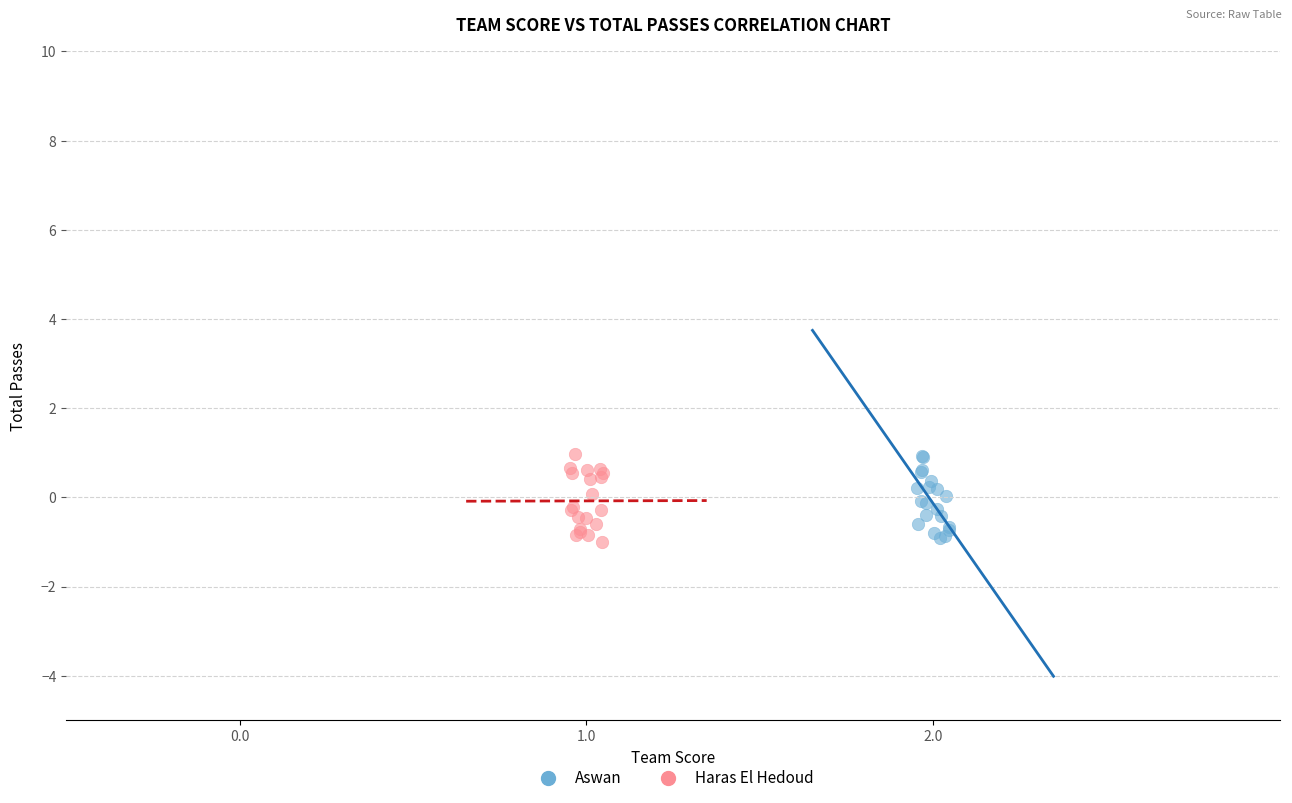

What are all the series names shown in the legend?

Aswan, Haras El Hedoud